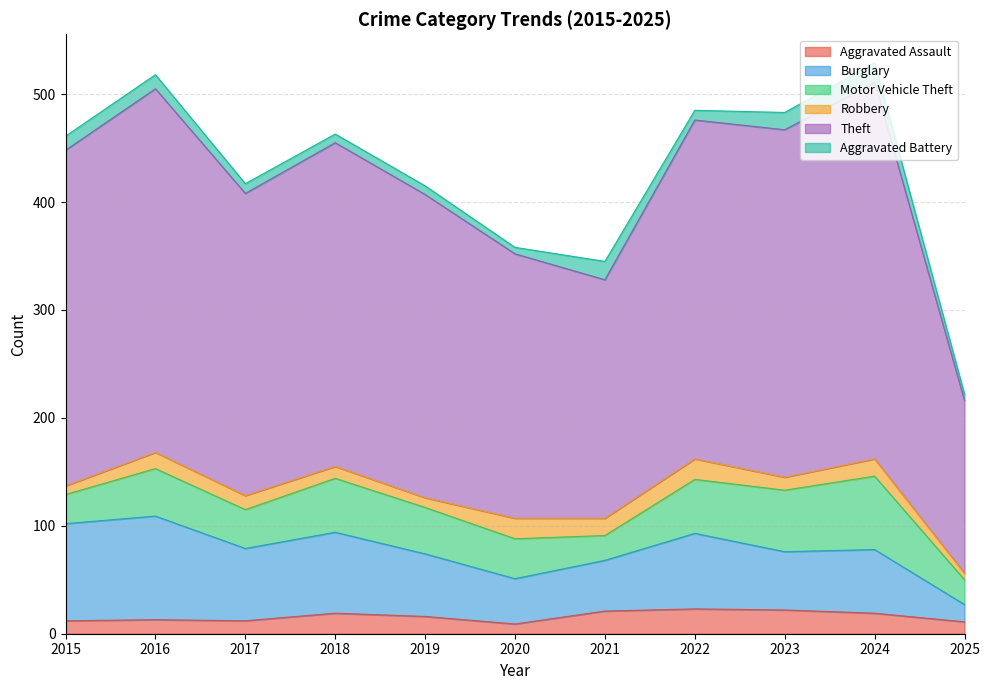

What is the difference between the second highest and second lowest values in the Motor Vehicle Theft series?

34